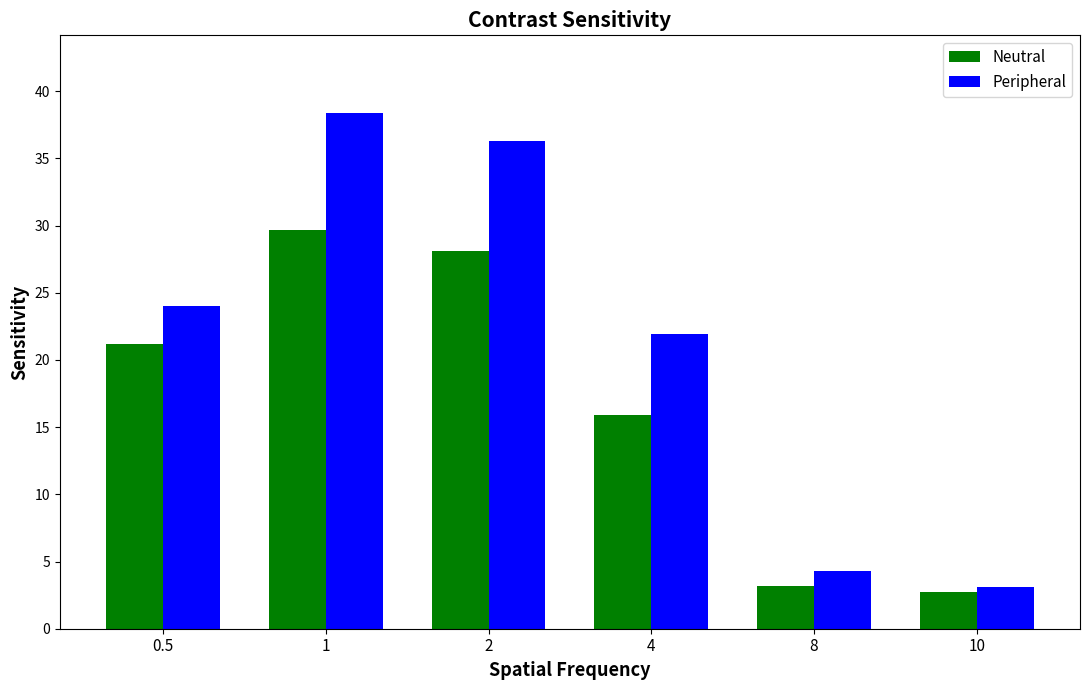

What is the total value across all series at 4?

37.8